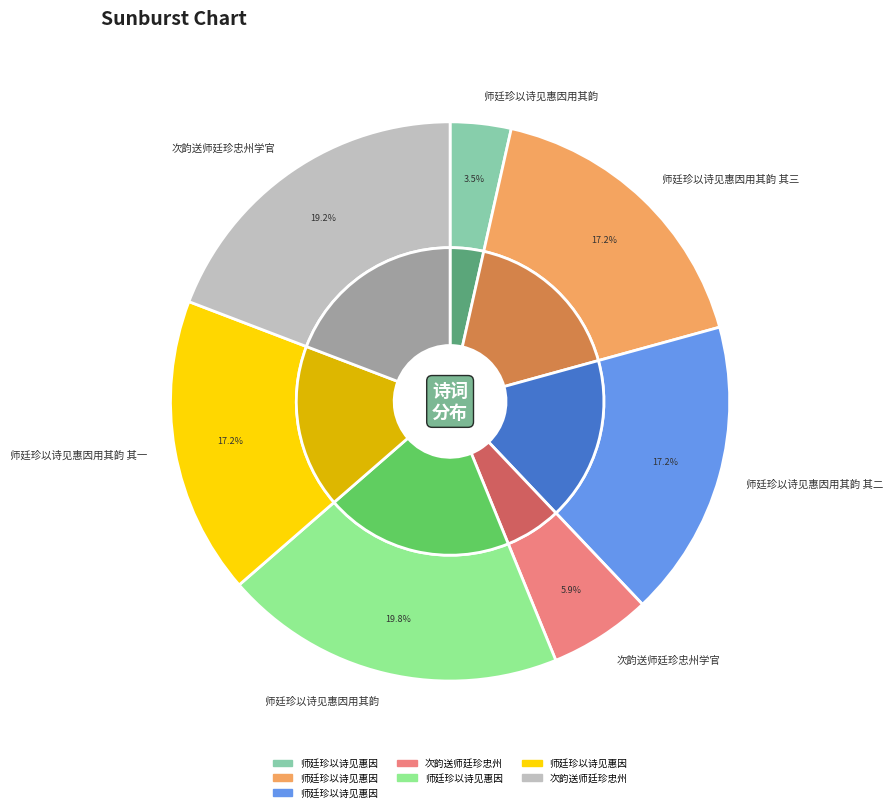

Is it true that 师廷珍以诗见惠因用其韵 is 35% of the pie?

False